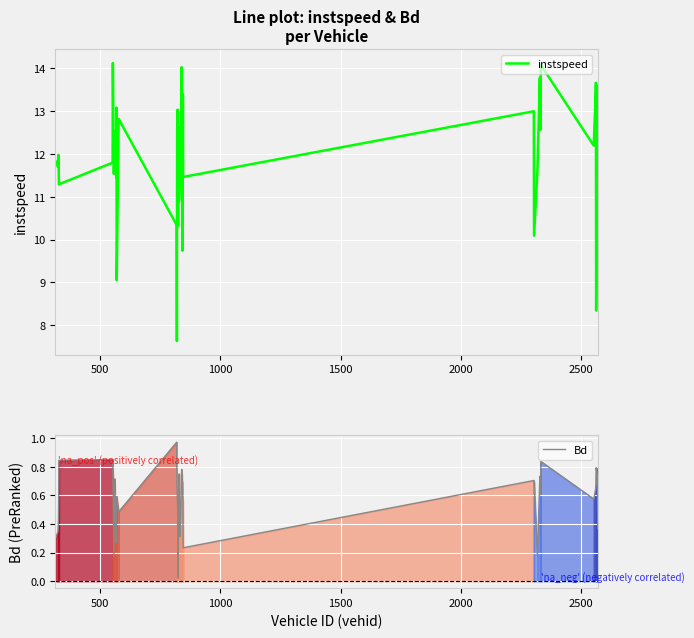

Does the chart display data point markers on the line(s)?

No